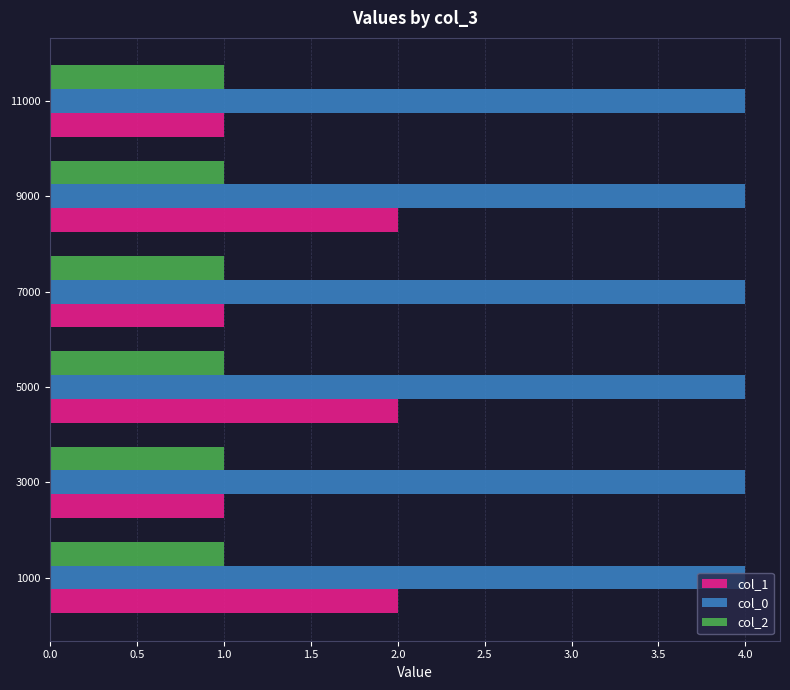

What is the total value across all series at 11000?

6